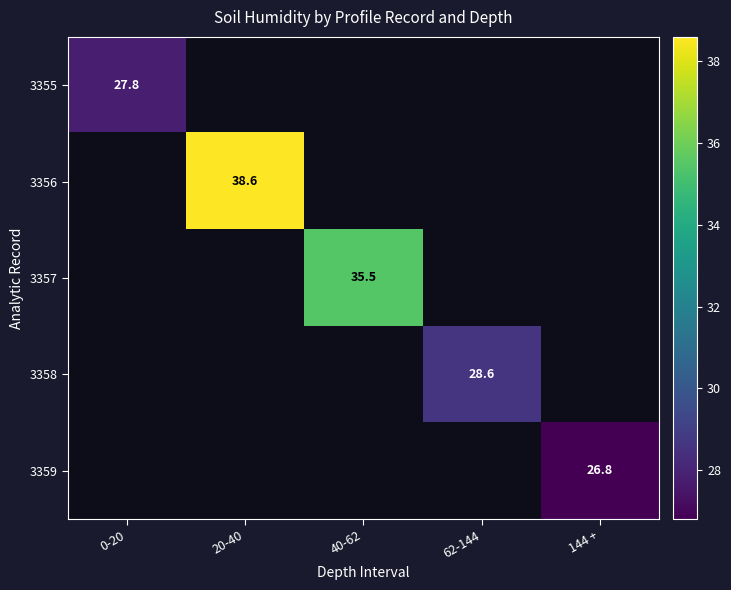

The 3359 series shows 26.8 at 144 +. True or false?

True